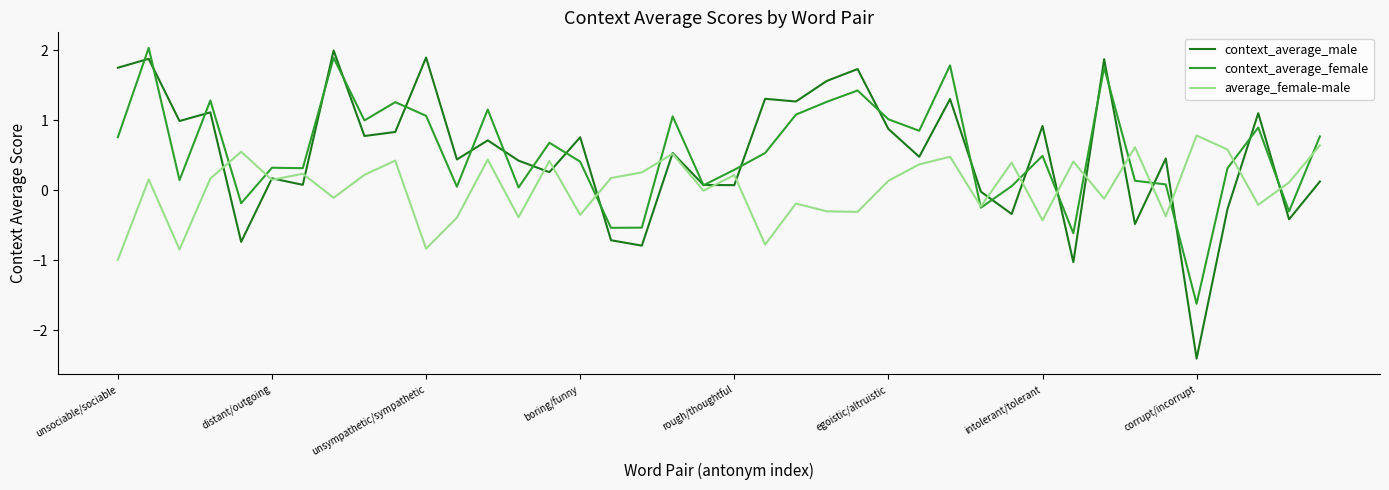

What is the maximum value for average_female-male?

0.8